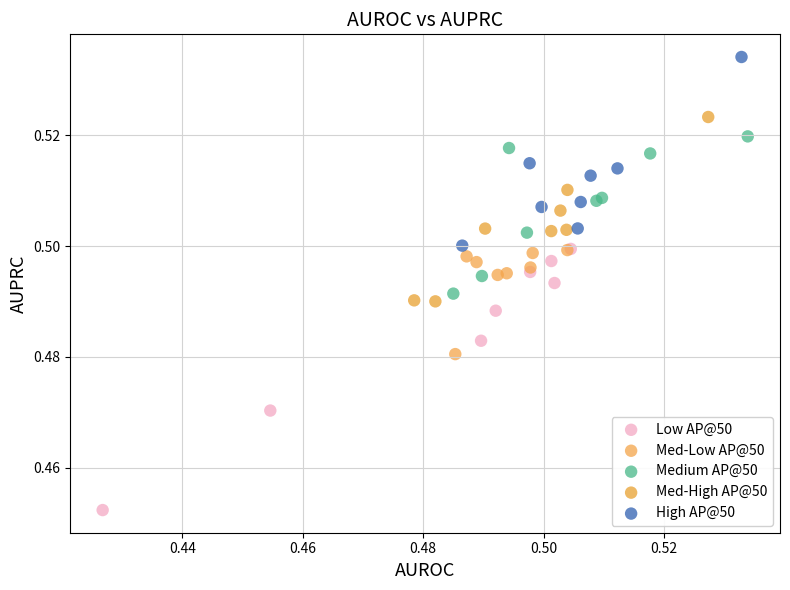

Which series reaches the maximum Y coordinate?

High AP@50